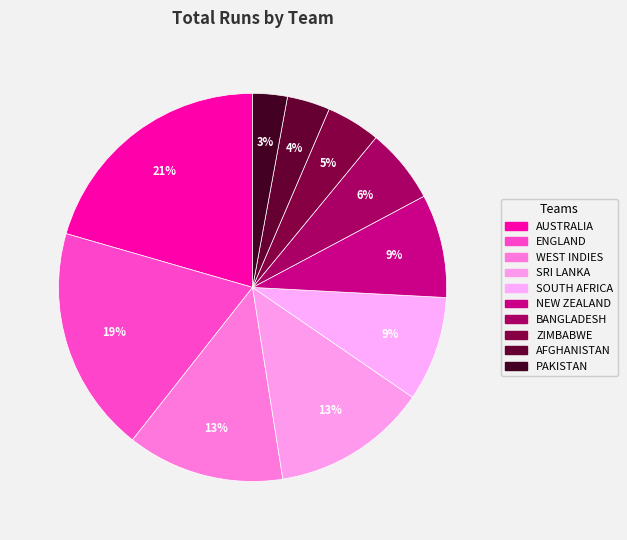

To the nearest percent, what is the average slice percentage?

10%